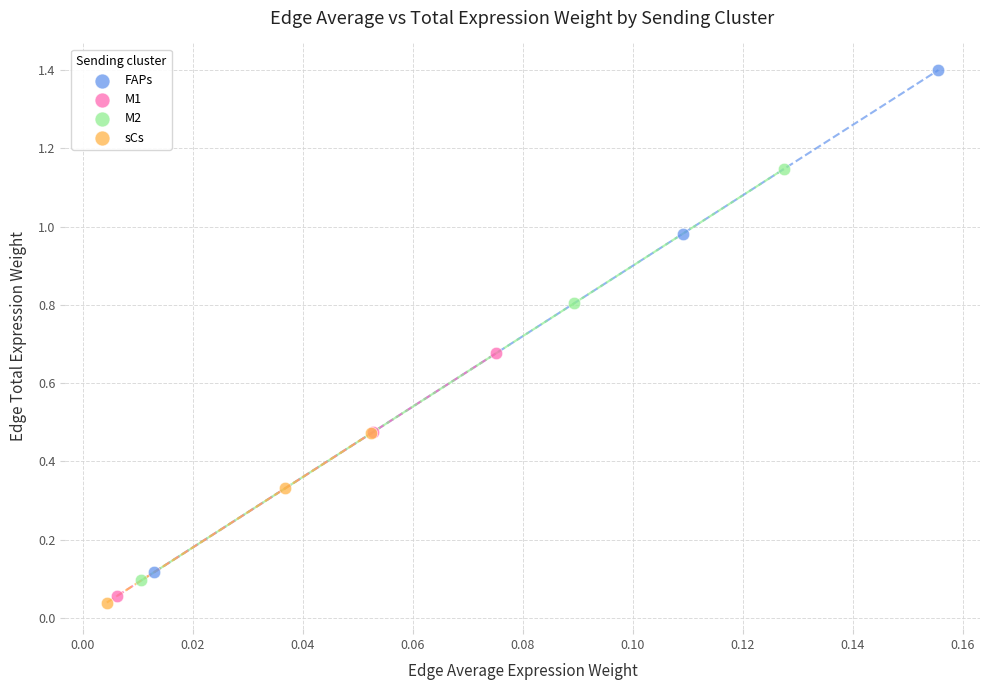

Which series contains the highest Y value?

FAPs